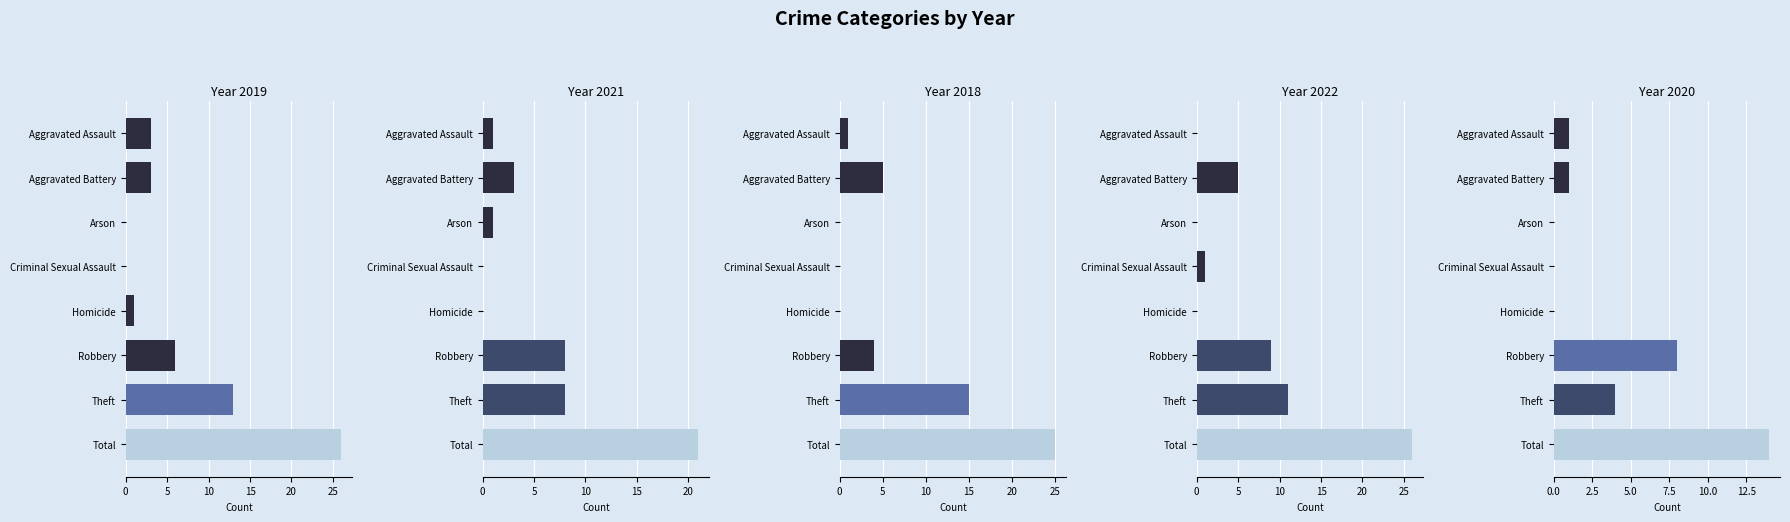

How many series are shown in this chart?

5